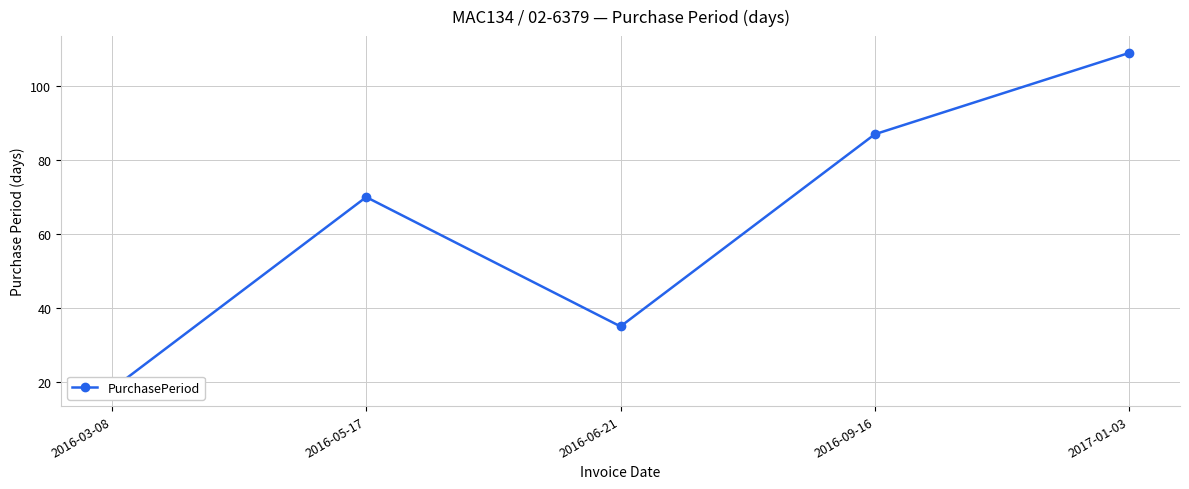

What is the value of the 5th point from the left?

109